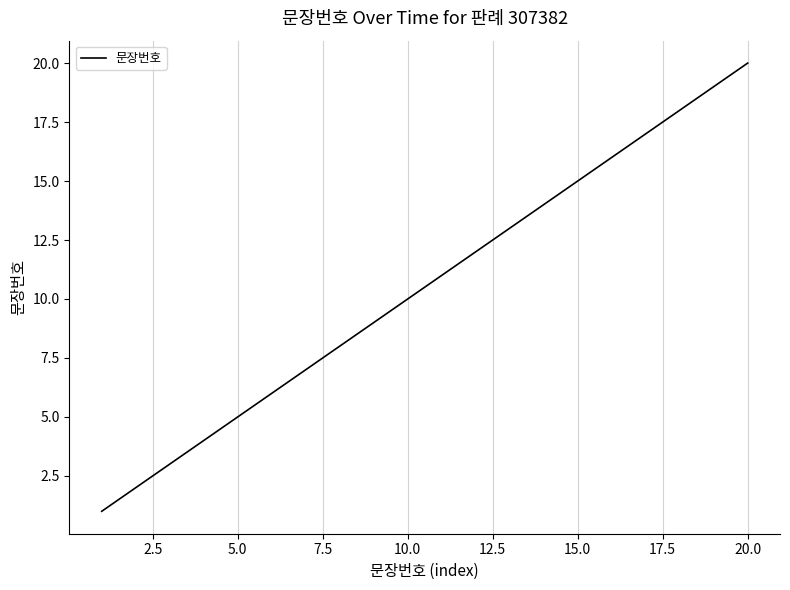

How many values are below 11?

10